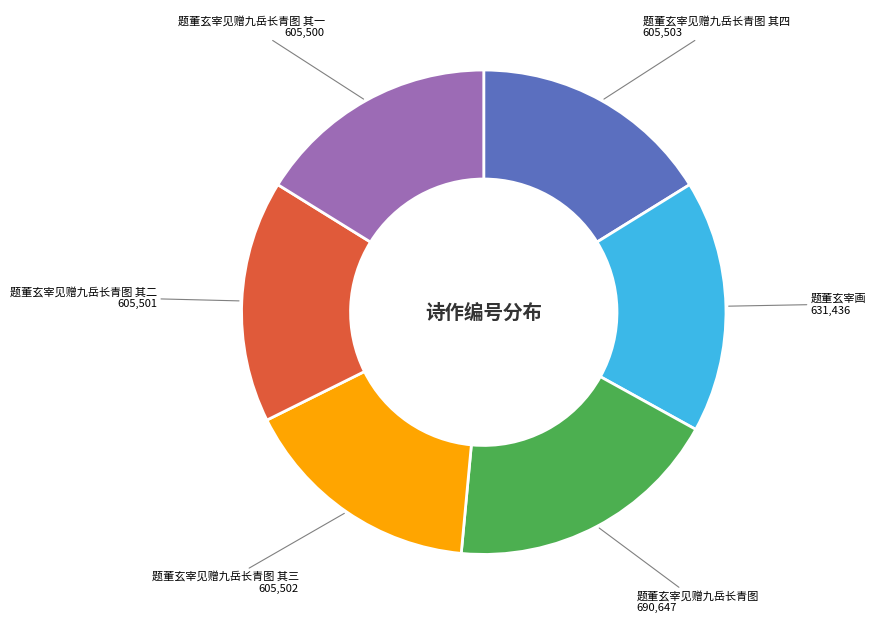

Is there any slice that represents more than half of the pie?

No